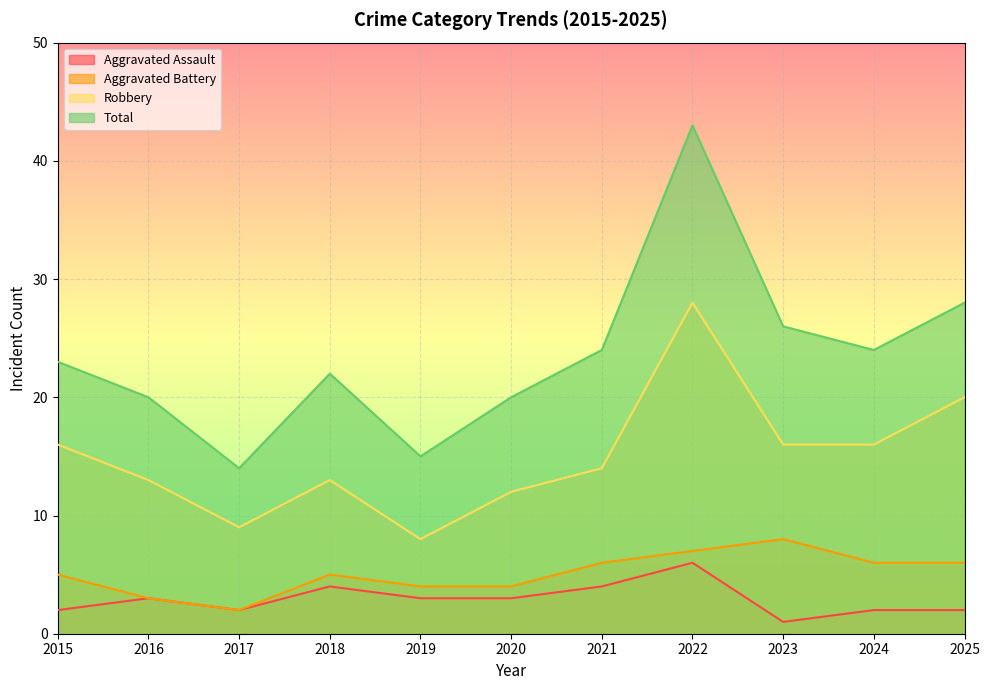

True or false: Robbery and Aggravated Battery intersect in this chart.

False